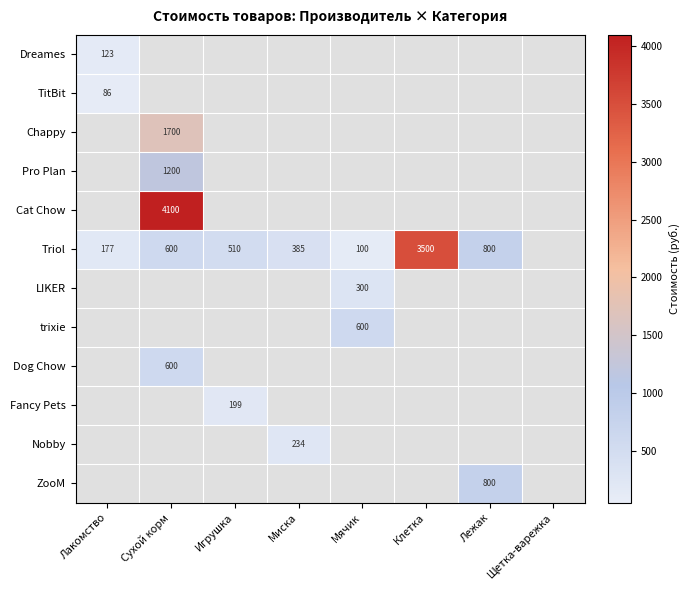

At how many categories does at least one series exceed 2478?

2